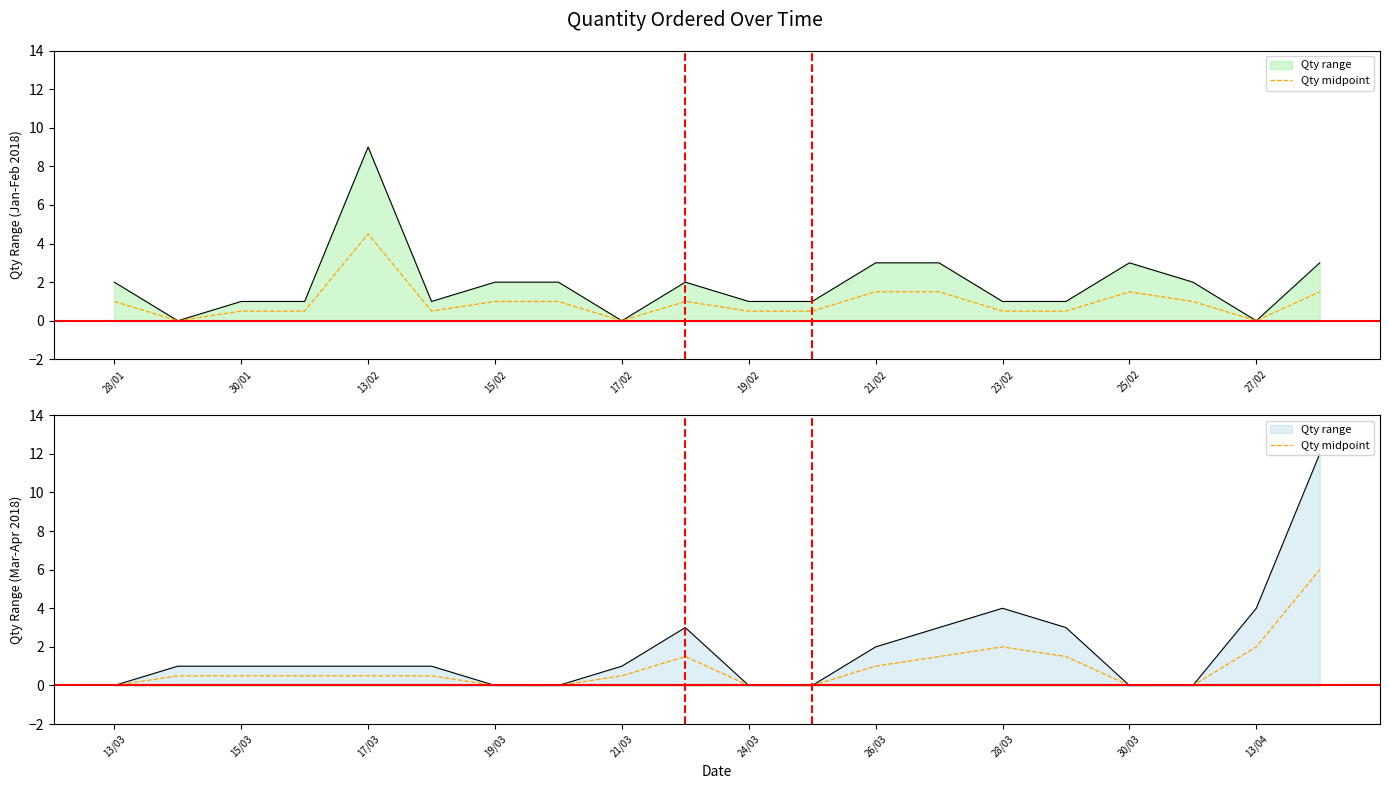

What position from the left is 15/03?

3